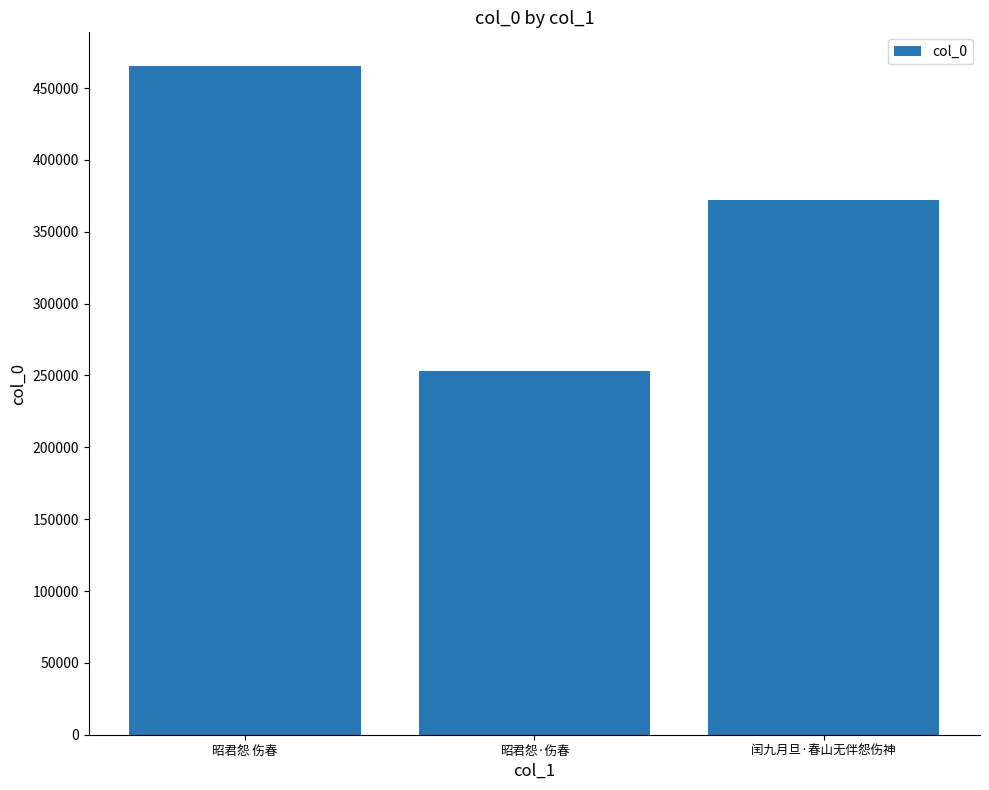

The value at 昭君怨·伤春 is 252766. True or false?

True